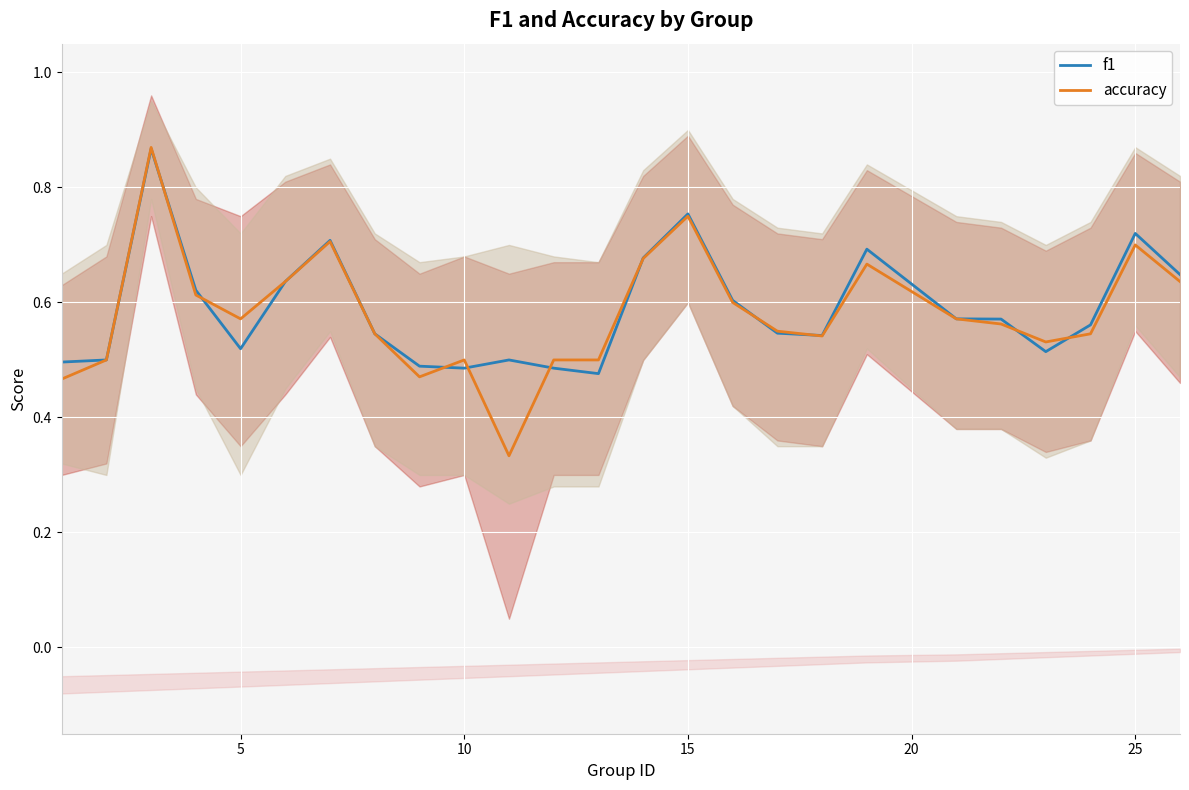

The value of f1 at 15 is 0.4. True or false?

False